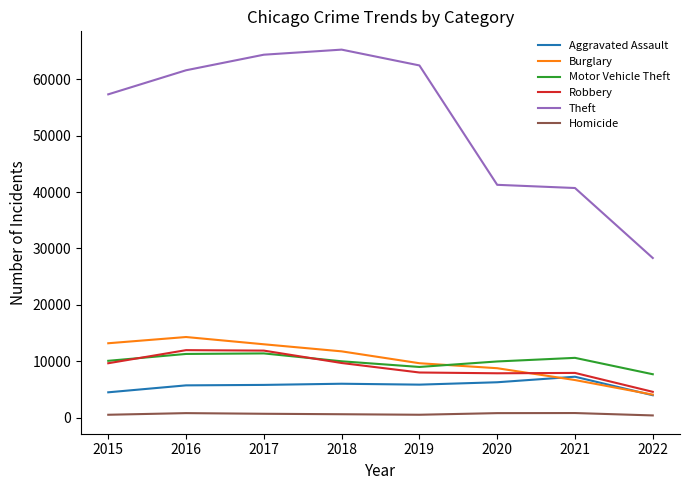

Where is Theft nearest to the value 46795?

2020